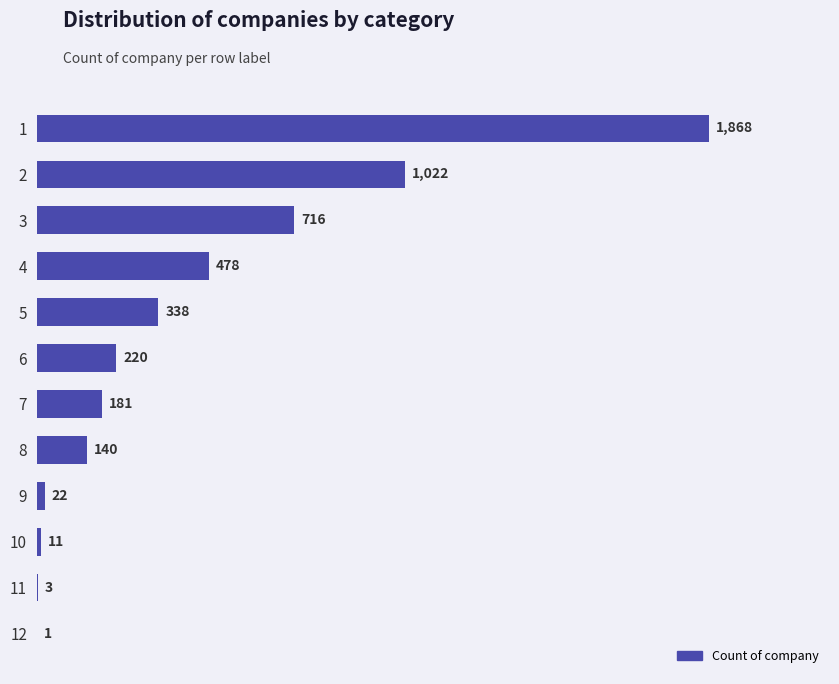

Reading bottom to top, extract all data points from this chart.

12=1	11=3	10=11	9=22	8=140	7=181	6=220	5=338	4=478	3=716	2=1022	1=1868